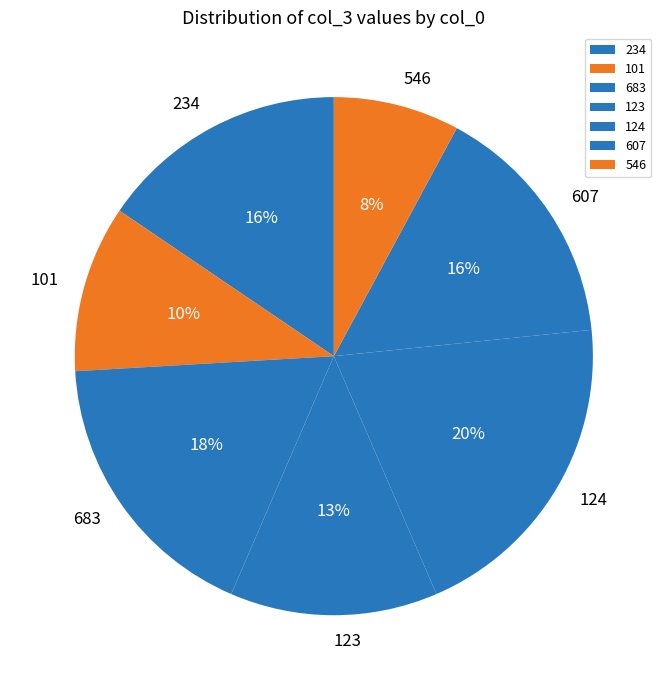

Does any single category account for the majority?

No